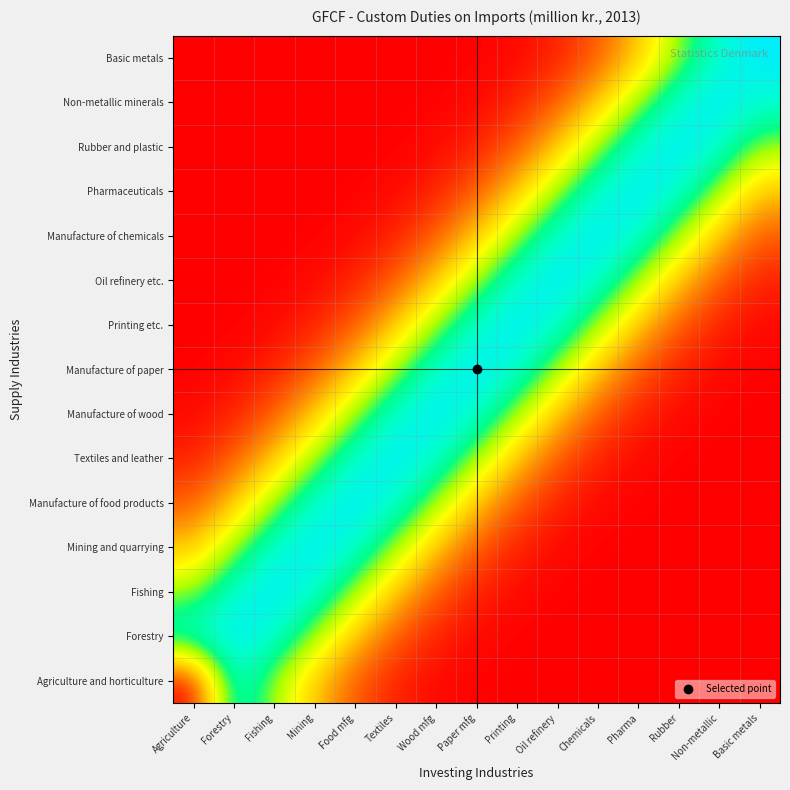

Reading right to left, transcribe all the data shown in this chart.

Agriculture and horticulture: Basic metals=0.0	Non-metallic=0.0	Rubber=0.0	Pharma=0.0	Chemicals=0.0	Oil refinery=0.0	Printing=0.0	Paper mfg=0.0	Wood mfg=0.0	Textiles=0.1	Food mfg=0.2	Mining=0.4	Fishing=0.6	Forestry=0.9	Agriculture=0.0
Forestry: Basic metals=0.0	Non-metallic=0.0	Rubber=0.0	Pharma=0.0	Chemicals=0.0	Oil refinery=0.0	Printing=0.0	Paper mfg=0.0	Wood mfg=0.1	Textiles=0.2	Food mfg=0.4	Mining=0.6	Fishing=0.9	Forestry=1.0	Agriculture=0.9
Fishing: Basic metals=0.0	Non-metallic=0.0	Rubber=0.0	Pharma=0.0	Chemicals=0.0	Oil refinery=0.0	Printing=0.0	Paper mfg=0.1	Wood mfg=0.2	Textiles=0.4	Food mfg=0.6	Mining=0.9	Fishing=1.0	Forestry=0.9	Agriculture=0.6
Mining and quarrying: Basic metals=0.0	Non-metallic=0.0	Rubber=0.0	Pharma=0.0	Chemicals=0.0	Oil refinery=0.0	Printing=0.1	Paper mfg=0.2	Wood mfg=0.4	Textiles=0.6	Food mfg=0.9	Mining=1.0	Fishing=0.9	Forestry=0.6	Agriculture=0.4
Manufacture of food products: Basic metals=0.0	Non-metallic=0.0	Rubber=0.0	Pharma=0.0	Chemicals=0.0	Oil refinery=0.1	Printing=0.2	Paper mfg=0.4	Wood mfg=0.6	Textiles=0.9	Food mfg=1.0	Mining=0.9	Fishing=0.6	Forestry=0.4	Agriculture=0.2
Textiles and leather: Basic metals=0.0	Non-metallic=0.0	Rubber=0.0	Pharma=0.0	Chemicals=0.1	Oil refinery=0.2	Printing=0.4	Paper mfg=0.6	Wood mfg=0.9	Textiles=1.0	Food mfg=0.9	Mining=0.6	Fishing=0.4	Forestry=0.2	Agriculture=0.1
Manufacture of wood: Basic metals=0.0	Non-metallic=0.0	Rubber=0.0	Pharma=0.1	Chemicals=0.2	Oil refinery=0.4	Printing=0.6	Paper mfg=0.9	Wood mfg=1.0	Textiles=0.9	Food mfg=0.6	Mining=0.4	Fishing=0.2	Forestry=0.1	Agriculture=0.0
Manufacture of paper: Basic metals=0.0	Non-metallic=0.0	Rubber=0.1	Pharma=0.2	Chemicals=0.4	Oil refinery=0.6	Printing=0.9	Paper mfg=1.0	Wood mfg=0.9	Textiles=0.6	Food mfg=0.4	Mining=0.2	Fishing=0.1	Forestry=0.0	Agriculture=0.0
Printing etc.: Basic metals=0.0	Non-metallic=0.1	Rubber=0.2	Pharma=0.4	Chemicals=0.6	Oil refinery=0.9	Printing=1.0	Paper mfg=0.9	Wood mfg=0.6	Textiles=0.4	Food mfg=0.2	Mining=0.1	Fishing=0.0	Forestry=0.0	Agriculture=0.0
Oil refinery etc.: Basic metals=0.1	Non-metallic=0.2	Rubber=0.4	Pharma=0.6	Chemicals=0.9	Oil refinery=1.0	Printing=0.9	Paper mfg=0.6	Wood mfg=0.4	Textiles=0.2	Food mfg=0.1	Mining=0.0	Fishing=0.0	Forestry=0.0	Agriculture=0.0
Manufacture of chemicals: Basic metals=0.2	Non-metallic=0.4	Rubber=0.6	Pharma=0.9	Chemicals=1.0	Oil refinery=0.9	Printing=0.6	Paper mfg=0.4	Wood mfg=0.2	Textiles=0.1	Food mfg=0.0	Mining=0.0	Fishing=0.0	Forestry=0.0	Agriculture=0.0
Pharmaceuticals: Basic metals=0.4	Non-metallic=0.6	Rubber=0.9	Pharma=1.0	Chemicals=0.9	Oil refinery=0.6	Printing=0.4	Paper mfg=0.2	Wood mfg=0.1	Textiles=0.0	Food mfg=0.0	Mining=0.0	Fishing=0.0	Forestry=0.0	Agriculture=0.0
Rubber and plastic: Basic metals=0.6	Non-metallic=0.9	Rubber=1.0	Pharma=0.9	Chemicals=0.6	Oil refinery=0.4	Printing=0.2	Paper mfg=0.1	Wood mfg=0.0	Textiles=0.0	Food mfg=0.0	Mining=0.0	Fishing=0.0	Forestry=0.0	Agriculture=0.0
Non-metallic minerals: Basic metals=0.9	Non-metallic=1.0	Rubber=0.9	Pharma=0.6	Chemicals=0.4	Oil refinery=0.2	Printing=0.1	Paper mfg=0.0	Wood mfg=0.0	Textiles=0.0	Food mfg=0.0	Mining=0.0	Fishing=0.0	Forestry=0.0	Agriculture=0.0
Basic metals: Basic metals=1.0	Non-metallic=0.9	Rubber=0.6	Pharma=0.4	Chemicals=0.2	Oil refinery=0.1	Printing=0.0	Paper mfg=0.0	Wood mfg=0.0	Textiles=0.0	Food mfg=0.0	Mining=0.0	Fishing=0.0	Forestry=0.0	Agriculture=0.0